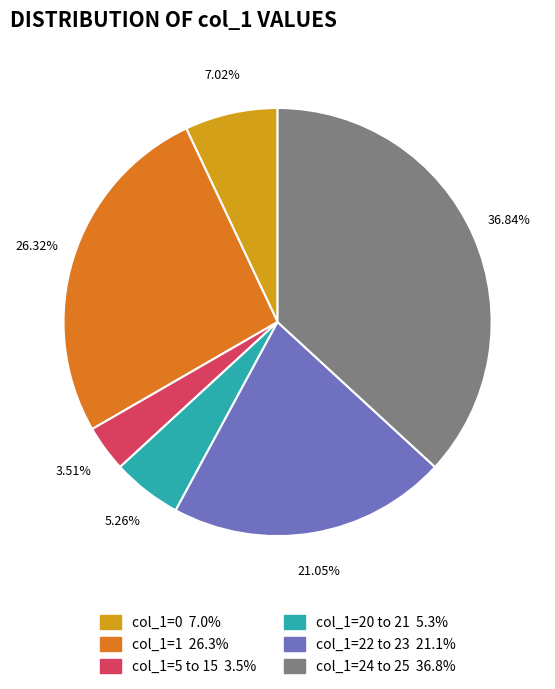

To the nearest percent, what is the difference between the largest and smallest slice percentages?

33%